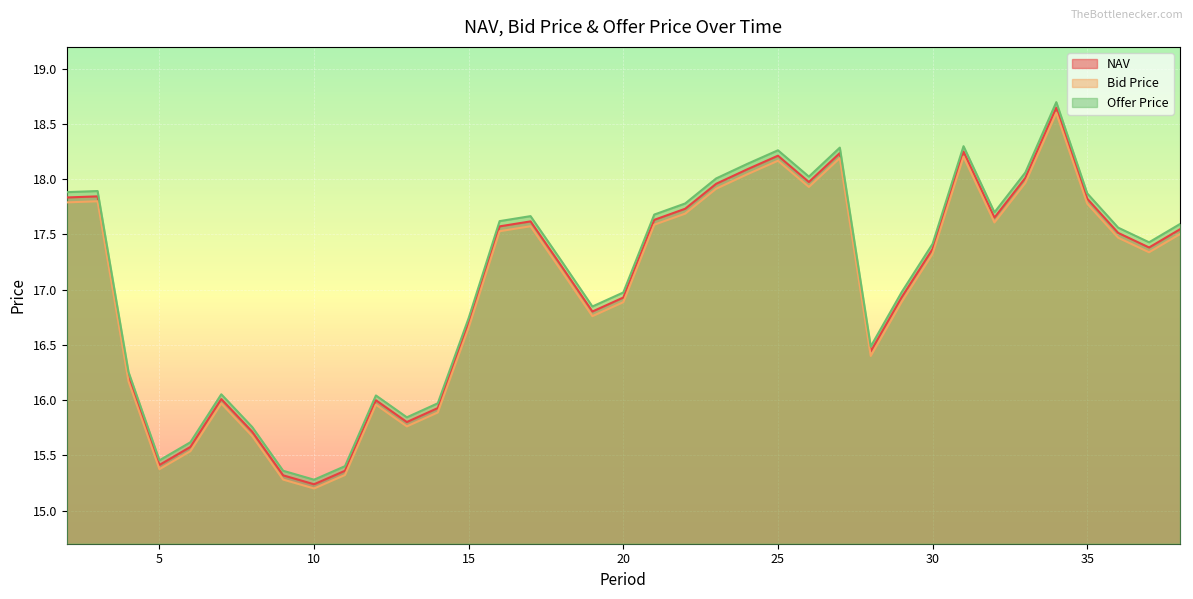

Is it true that Offer Price equals 6.8 at 24?

False